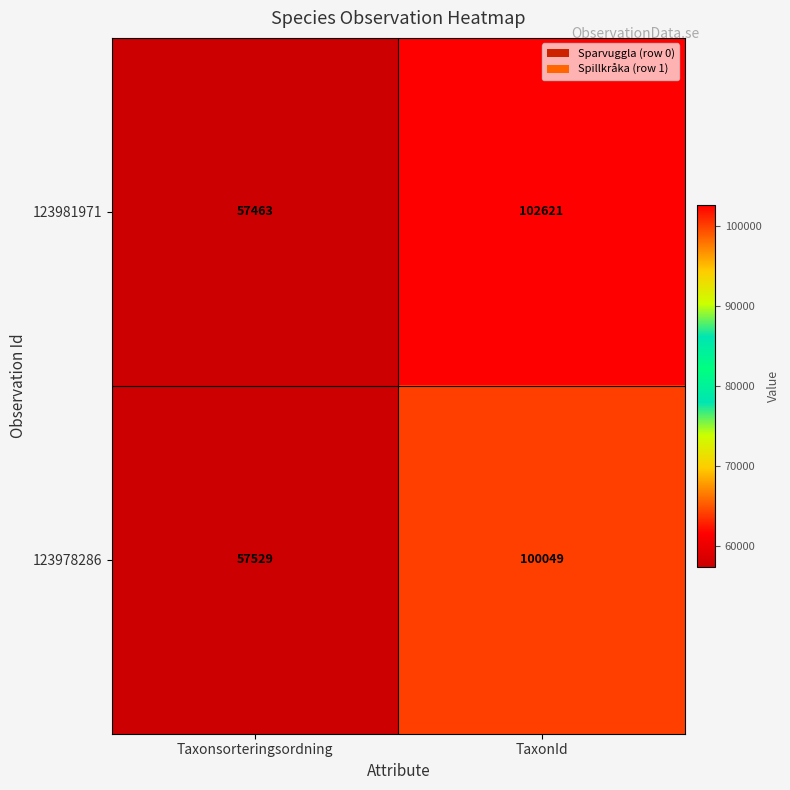

True or false: 123981971 has a value of 57463 at Taxonsorteringsordning.

True